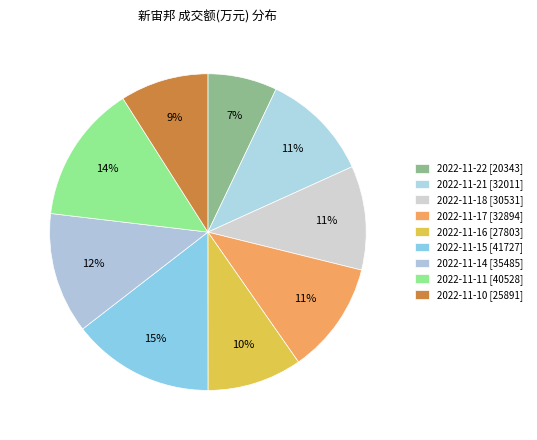

To the nearest percent, what is the average slice percentage?

11%